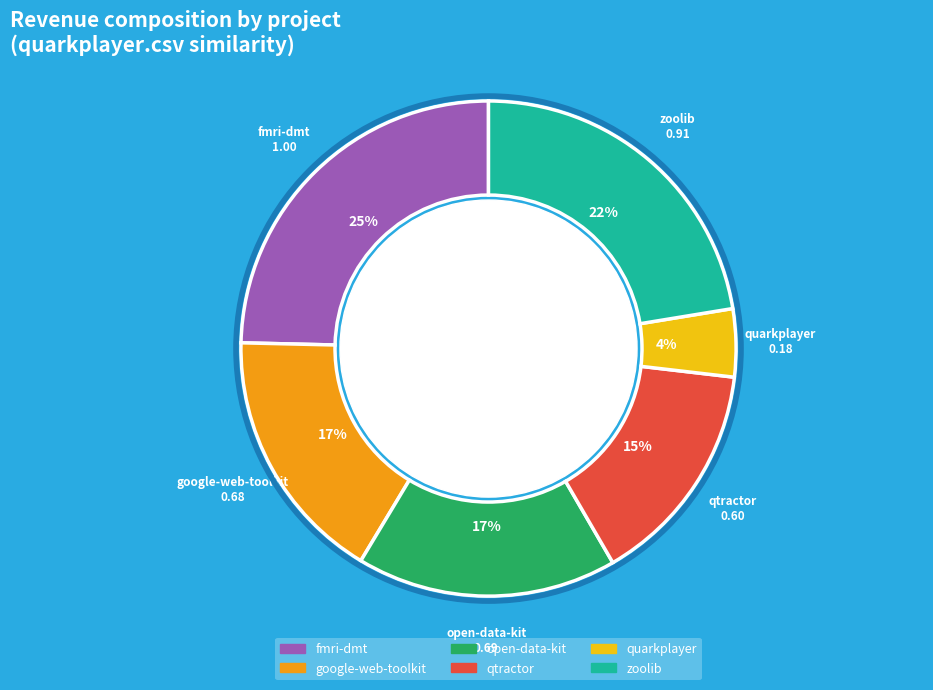

Does any single category account for the majority?

No